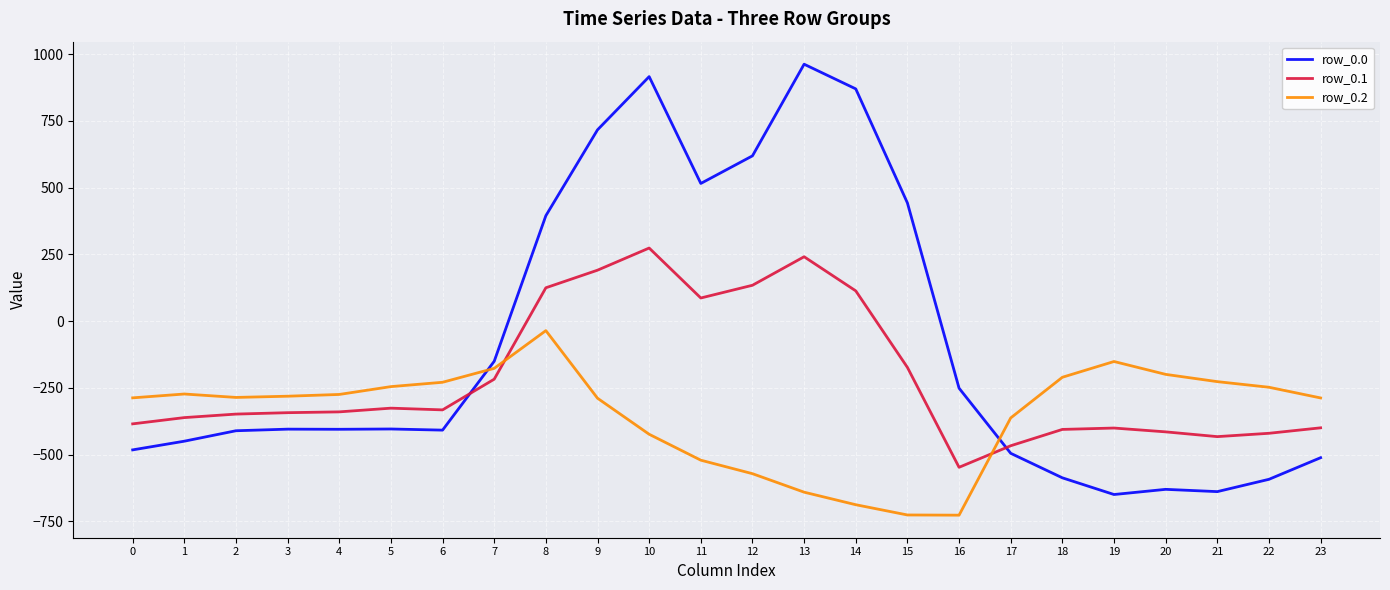

The value of row_0.1 at 21 is -113.0. True or false?

False